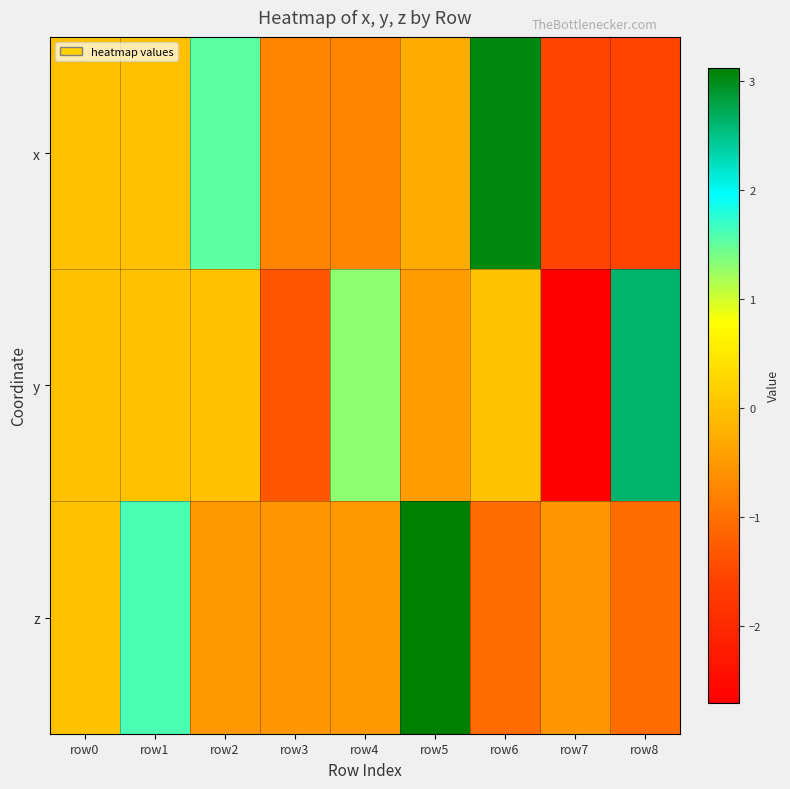

How many series are shown in this chart?

3